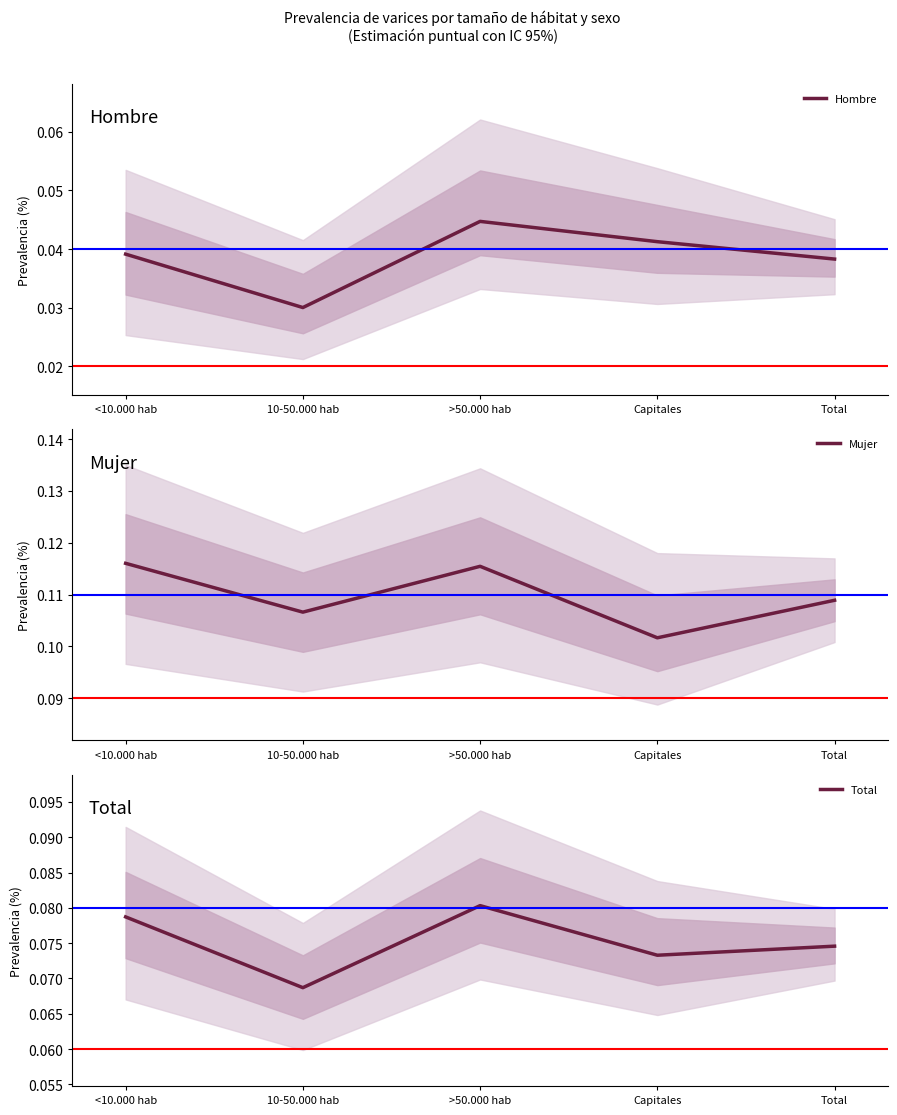

True or false: Hombre and Total cross at least once.

False